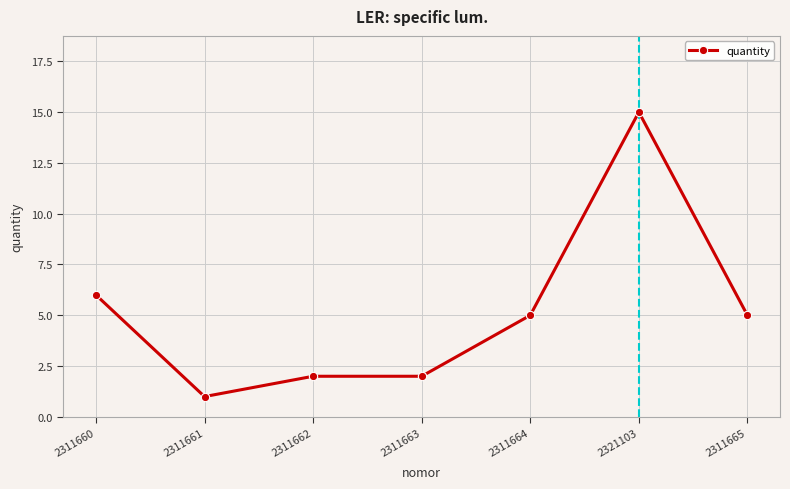

How many values are below 5?

3